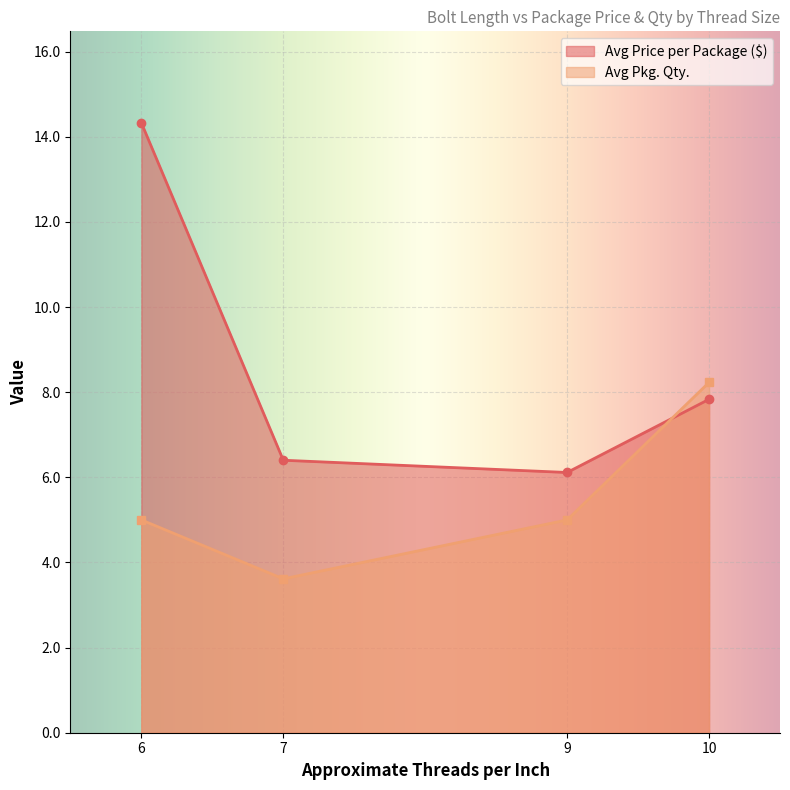

What is the approximate value of Avg Pkg. Qty. at 7?

3.6